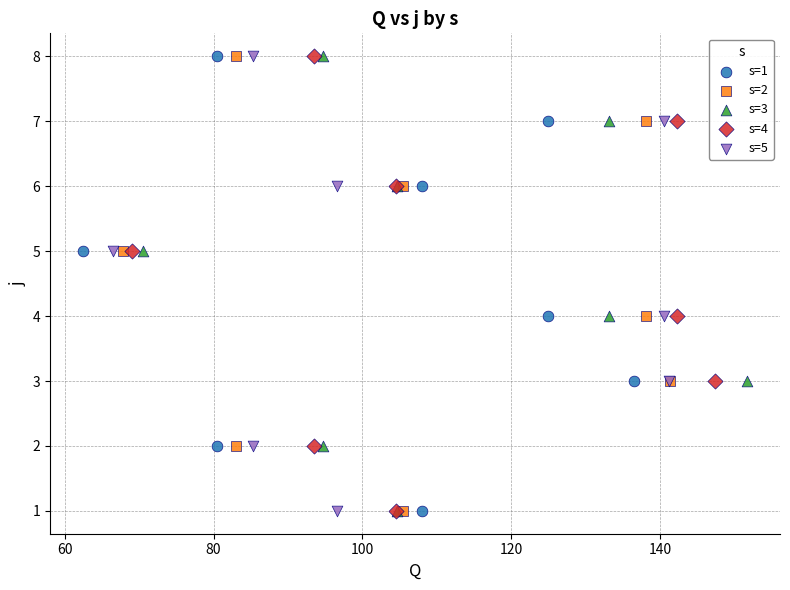

What are all the series names shown in the legend?

s=1, s=2, s=3, s=4, s=5